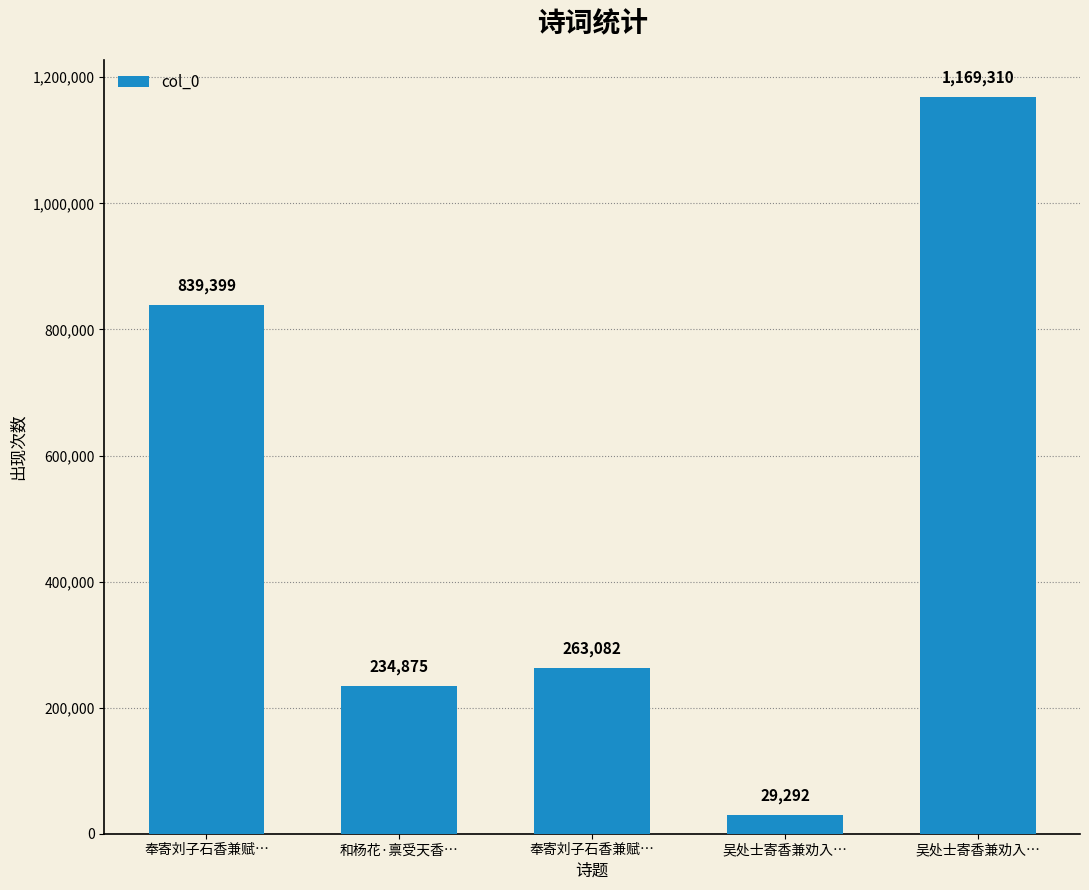

At which label is the value closest to 599301?

奉寄刘子石香兼赋…